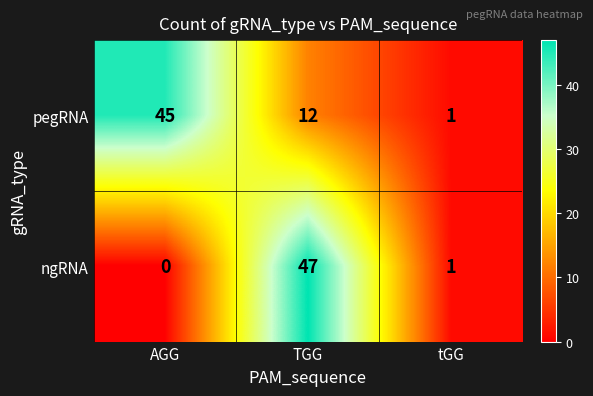

At how many categories does at least one series exceed 15?

2